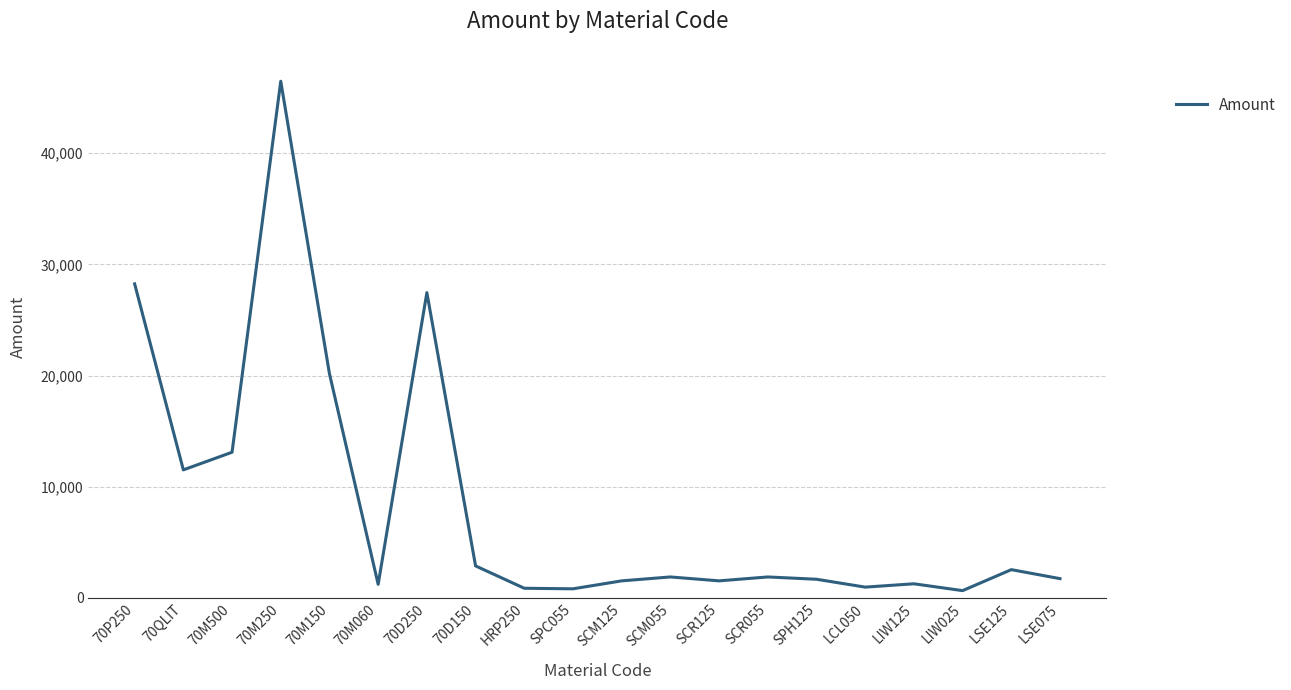

Which has a higher value, LIW125 or LSE125?

LSE125